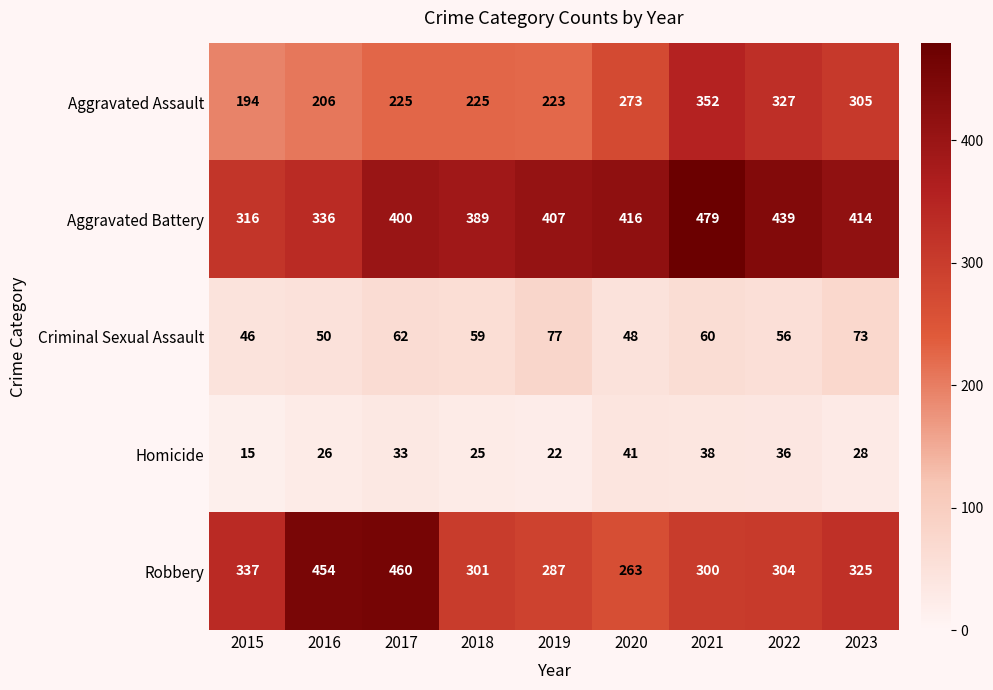

Read the Criminal Sexual Assault value at 2017.

62